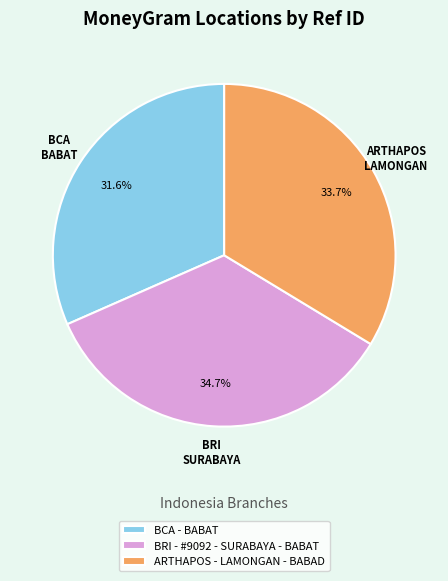

Is it true that BRI - #9092 - SURABAYA - BABAT is 35% of the pie?

True